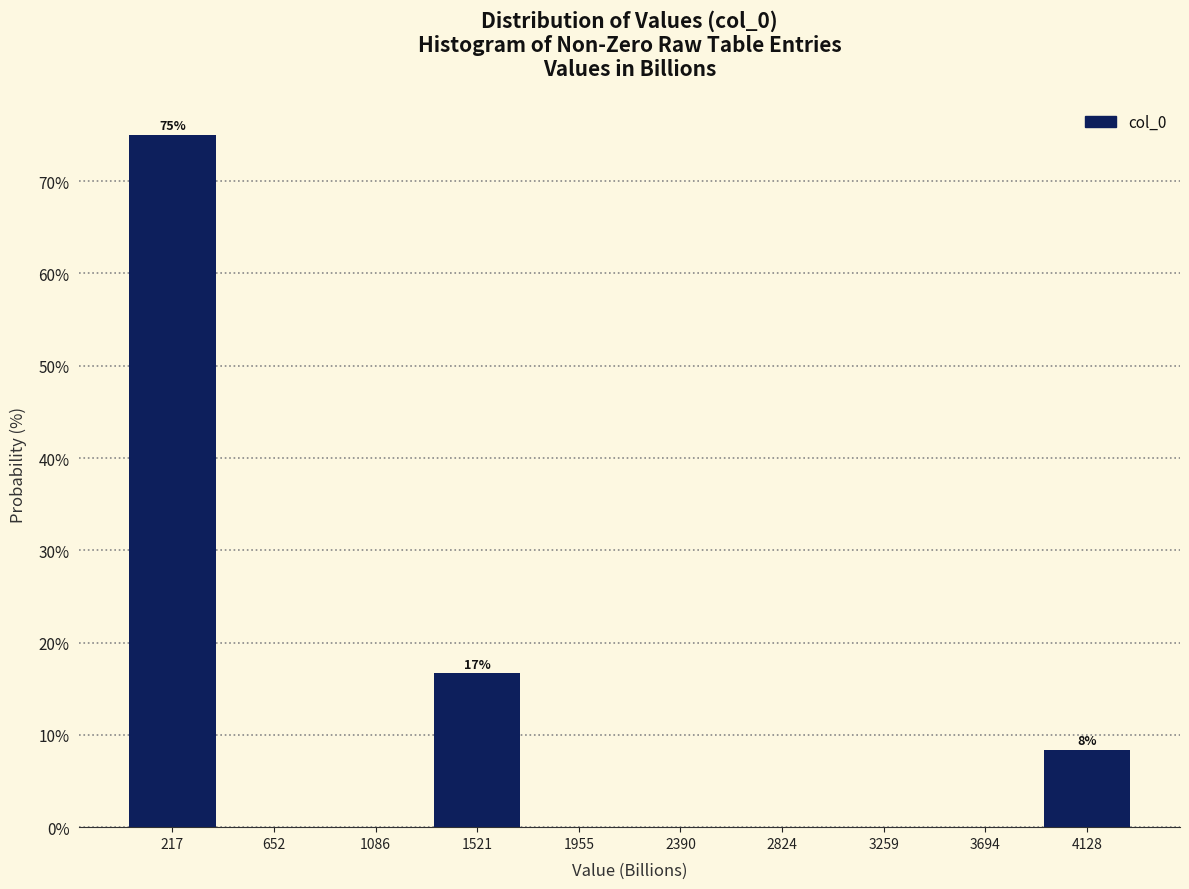

Over which range of the x-axis is the bar tallest?

0 to 450